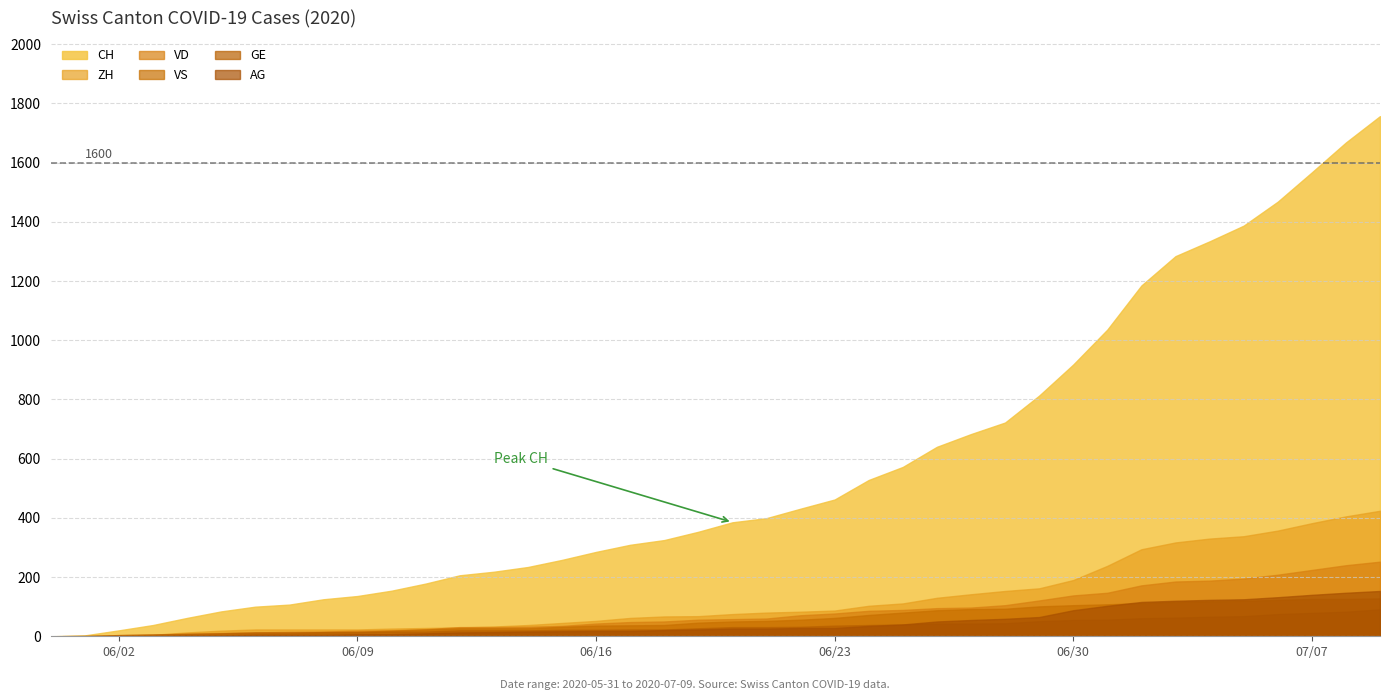

Which series has the largest total across all categories?

CH